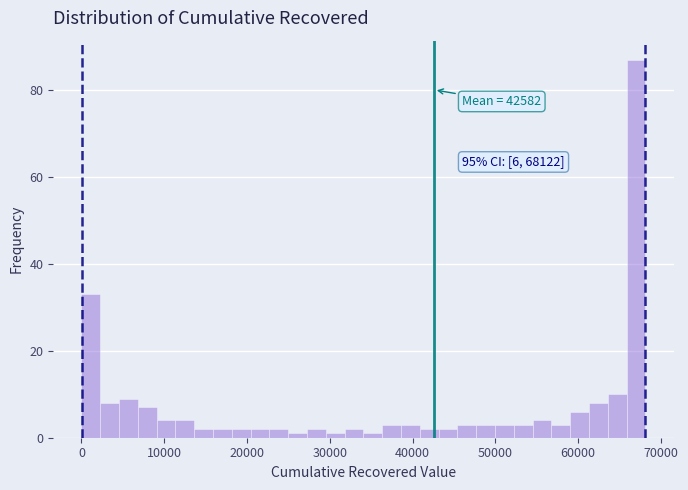

Around what value on the x-axis is the tallest bar? Give the approximate position of its centre, as read against the axis.

67000